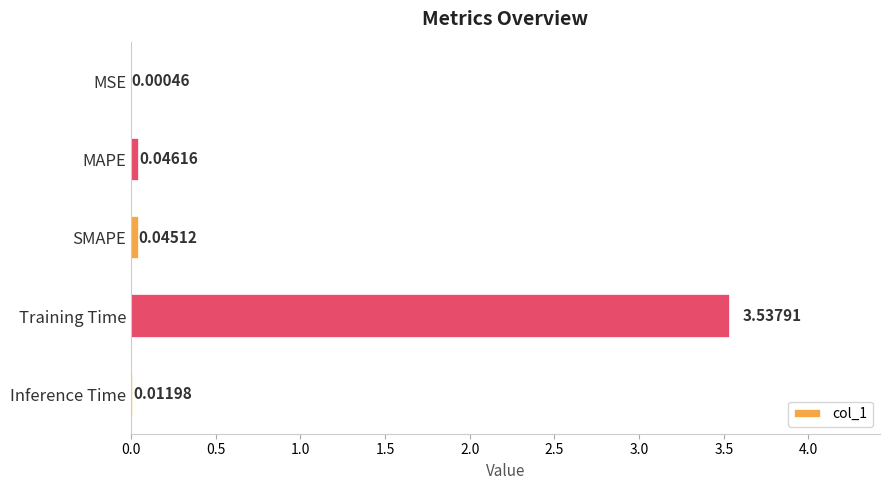

Which has a higher value, MSE or SMAPE?

SMAPE